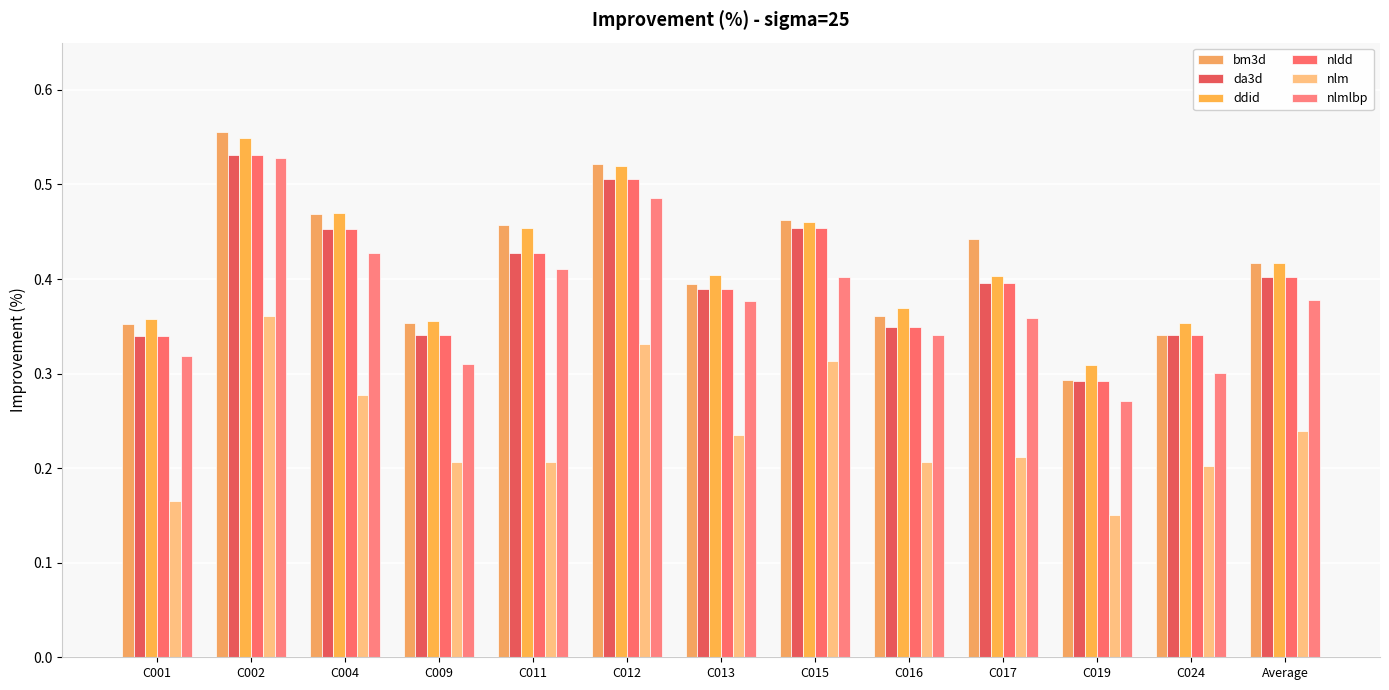

What is the label of the 12th bar from the left?

C024